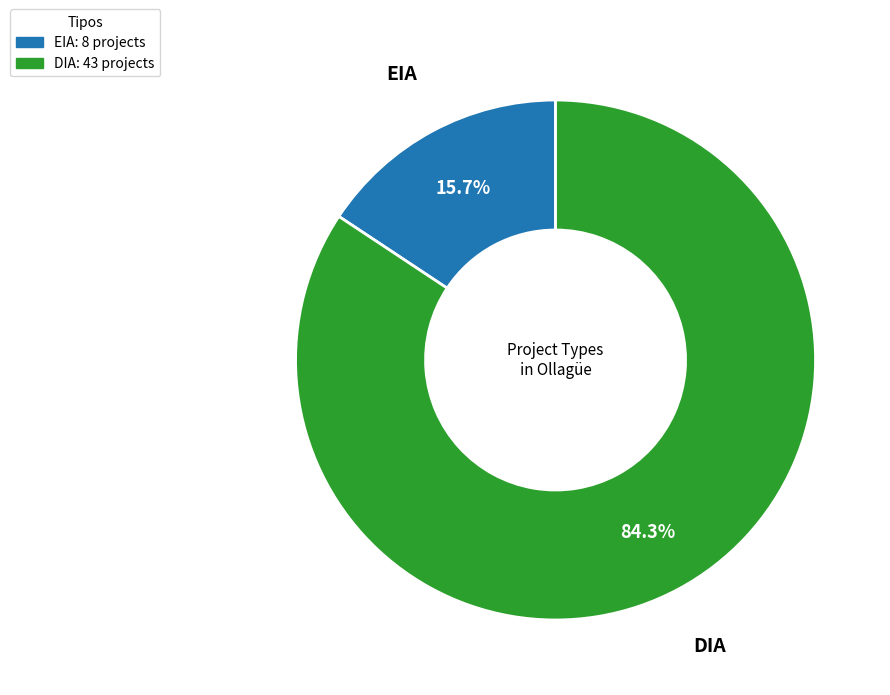

Is it true that EIA is 16% of the pie?

True